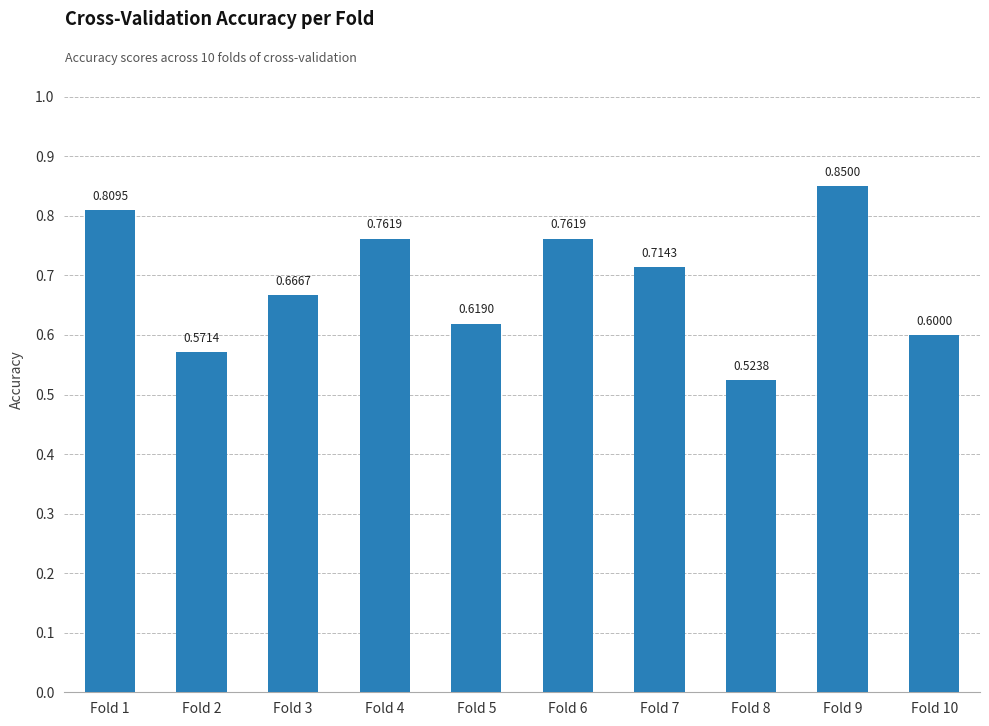

Between Fold 3 and Fold 5, which is larger?

Fold 3